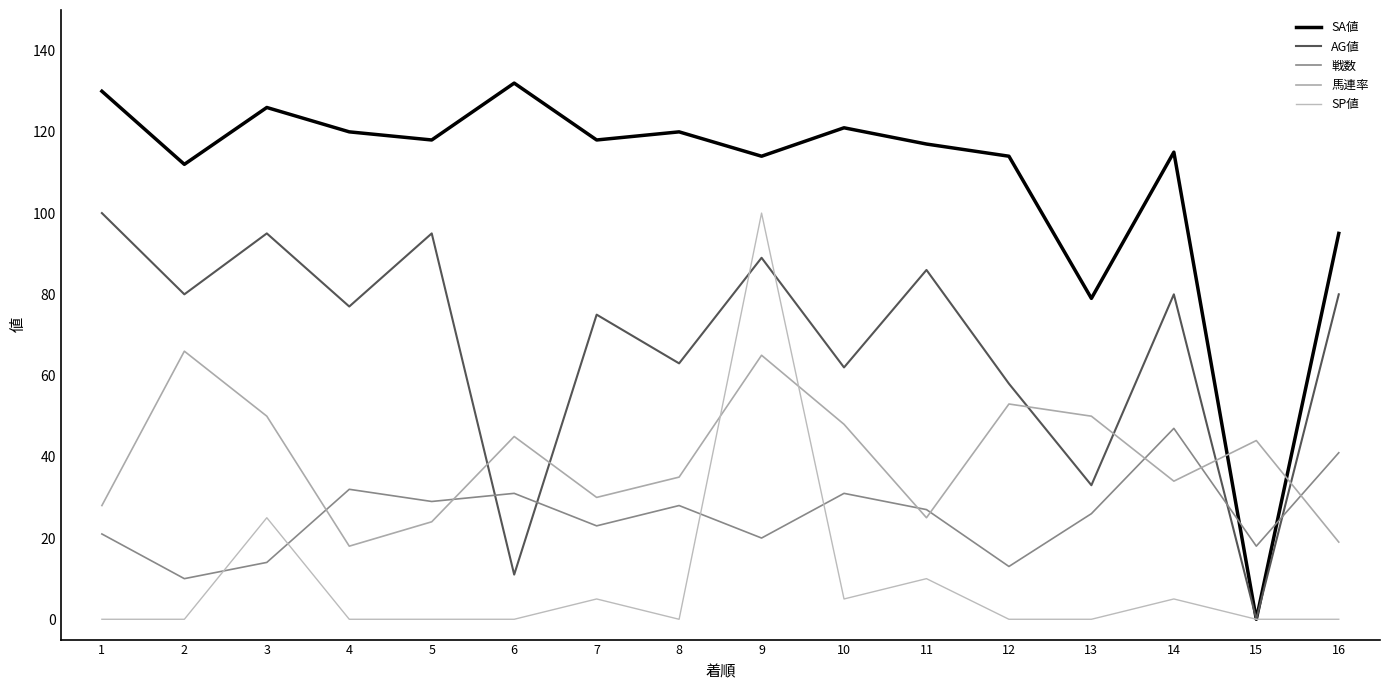

What is the total value across all series at 10?

267